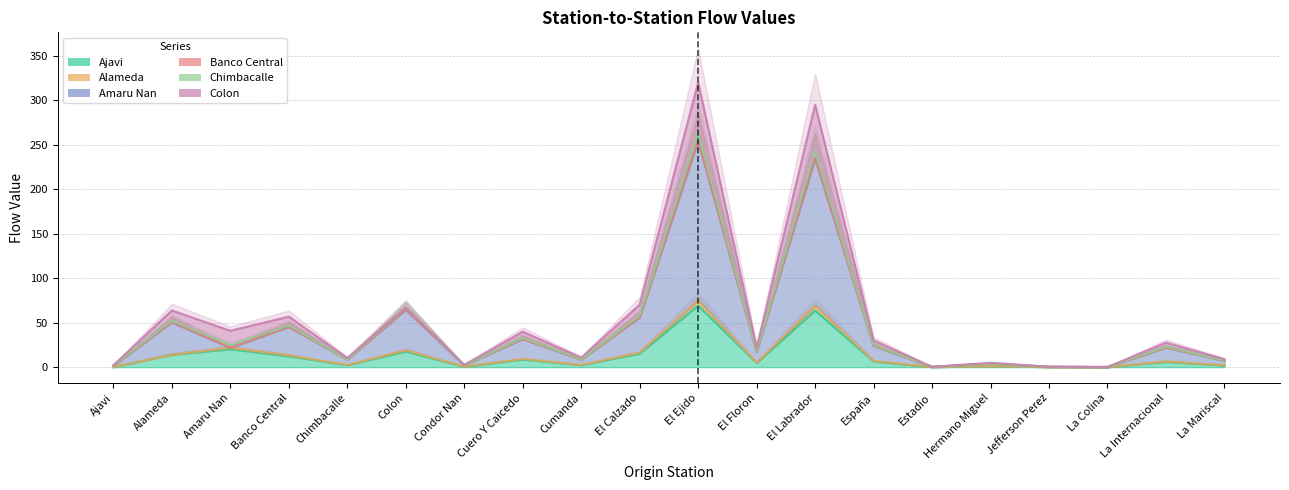

True or false: Chimbacalle and Amaru Nan cross at least once.

False